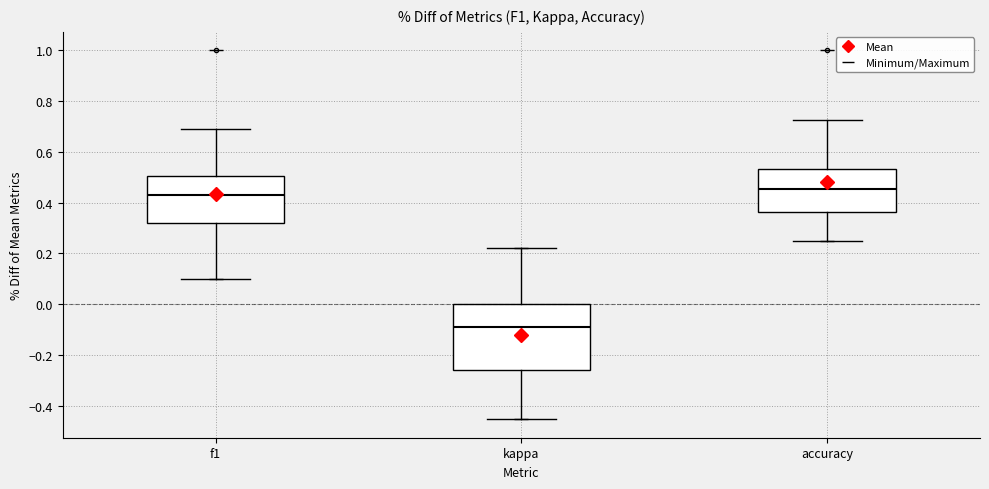

Which box is the tallest, from its lower edge to its upper edge?

kappa